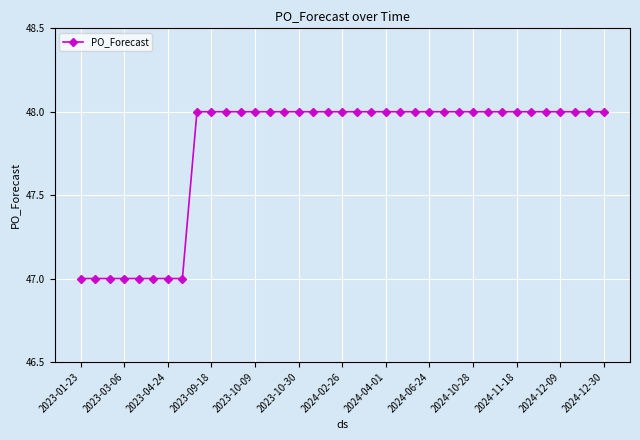

How many lines are shown in the chart?

1